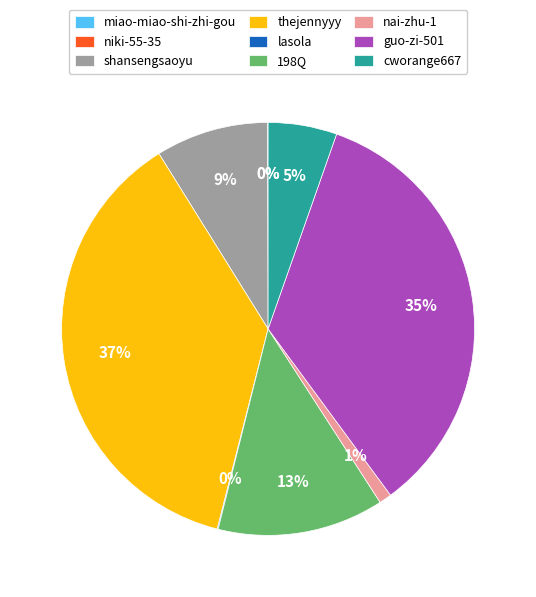

To the nearest percent, what is the average slice percentage?

11%